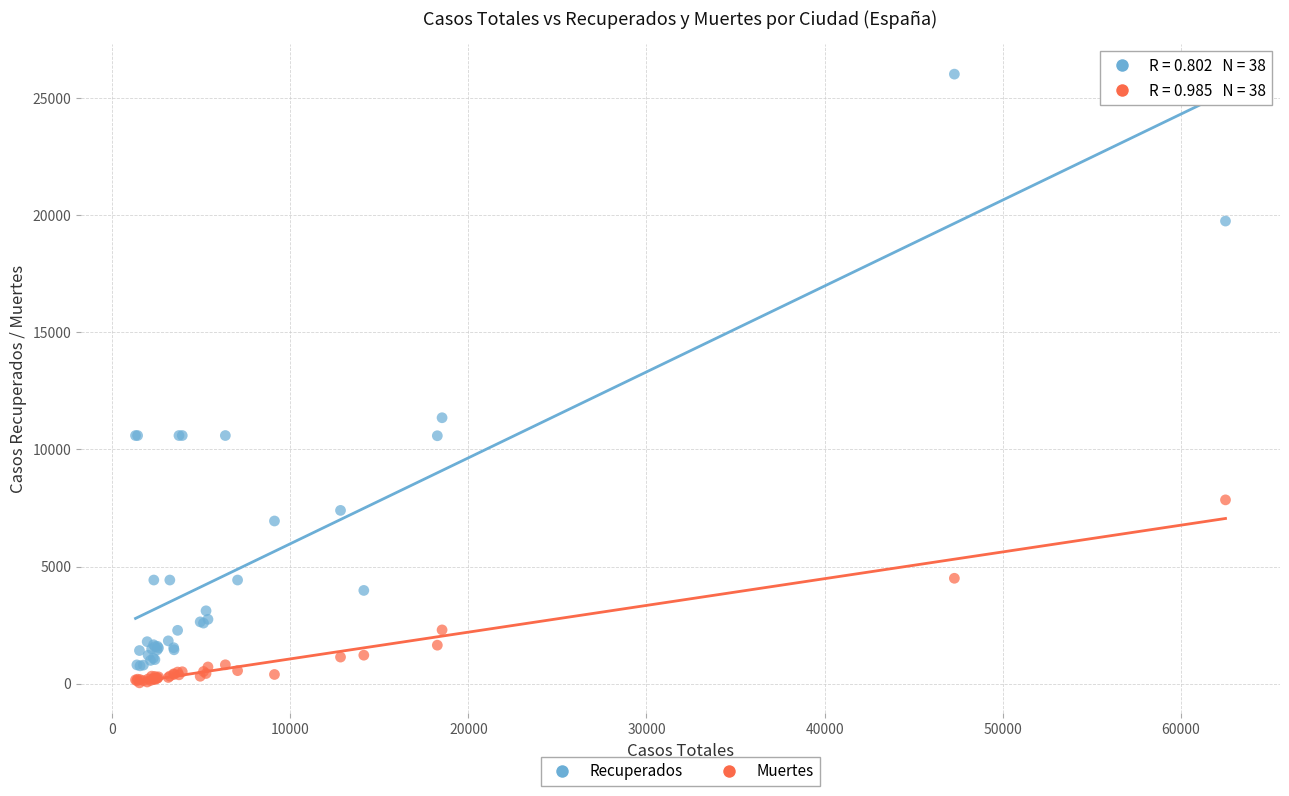

Which series has the largest Y range (max minus min)?

Recuperados